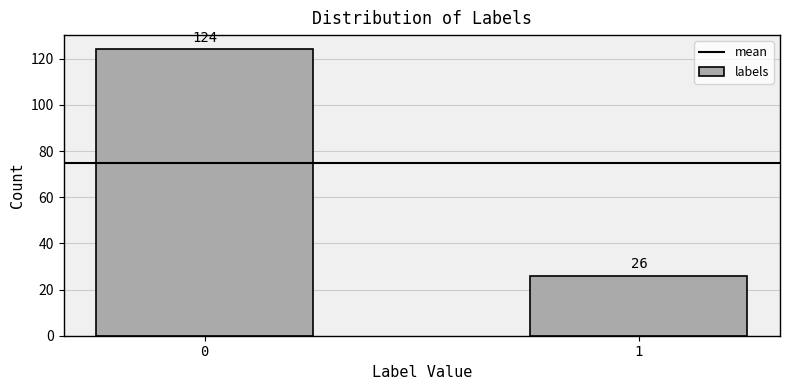

Reading left to right, transcribe all the data shown in this chart.

124	26